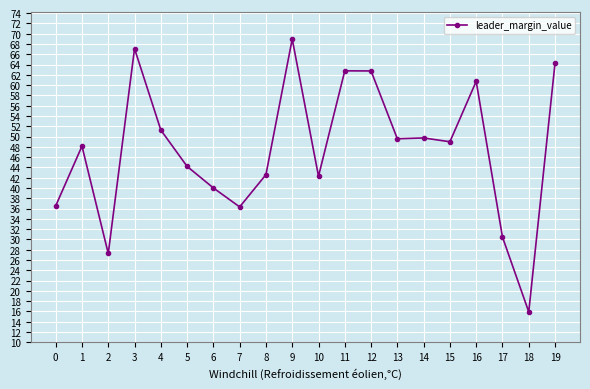

What is the sum of all values?

949.7